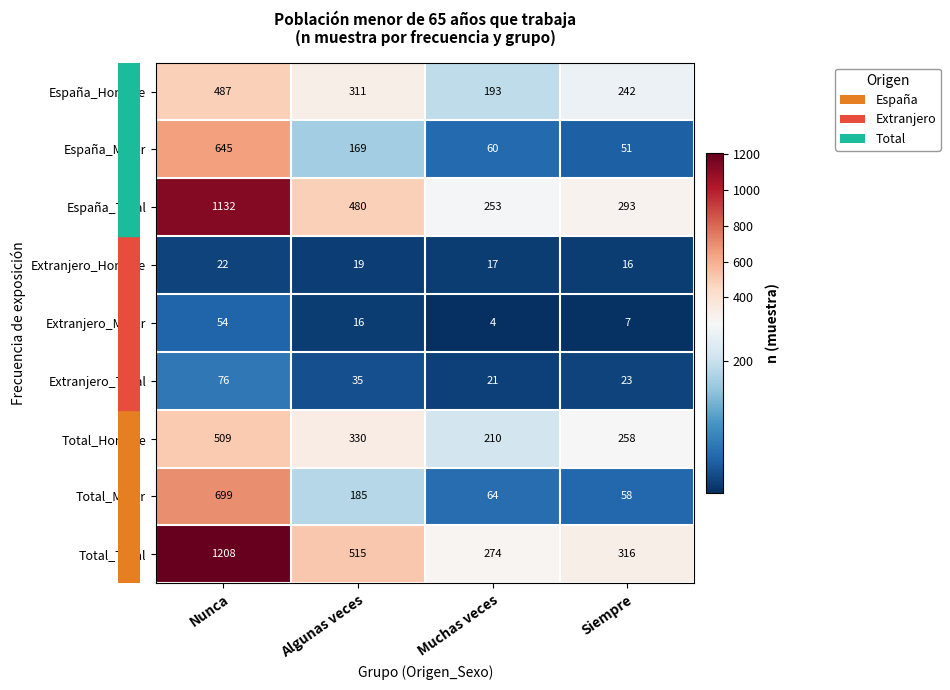

What is the average value of the Total_Total series?

578